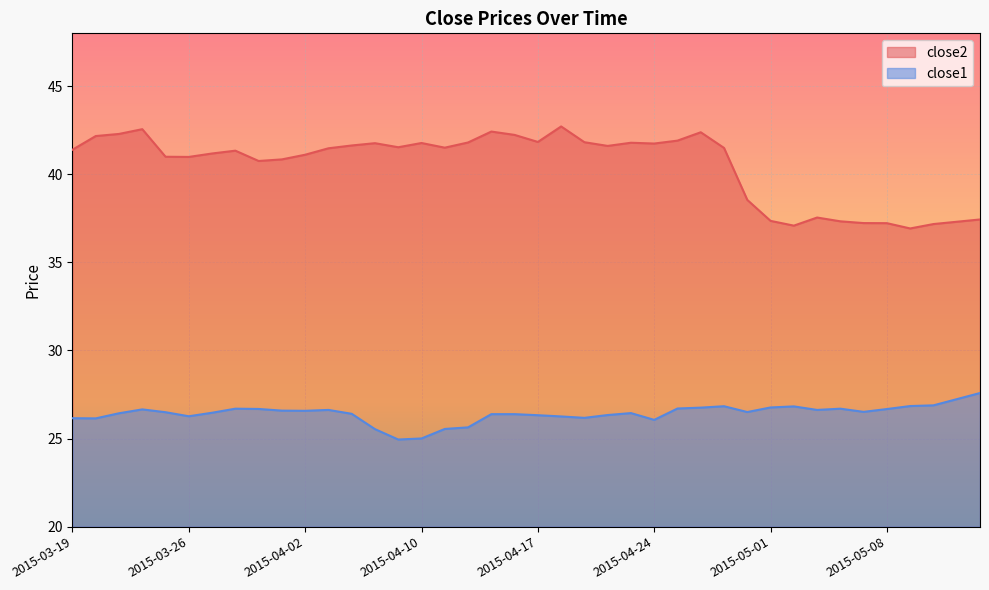

How many lines are shown in the chart?

2